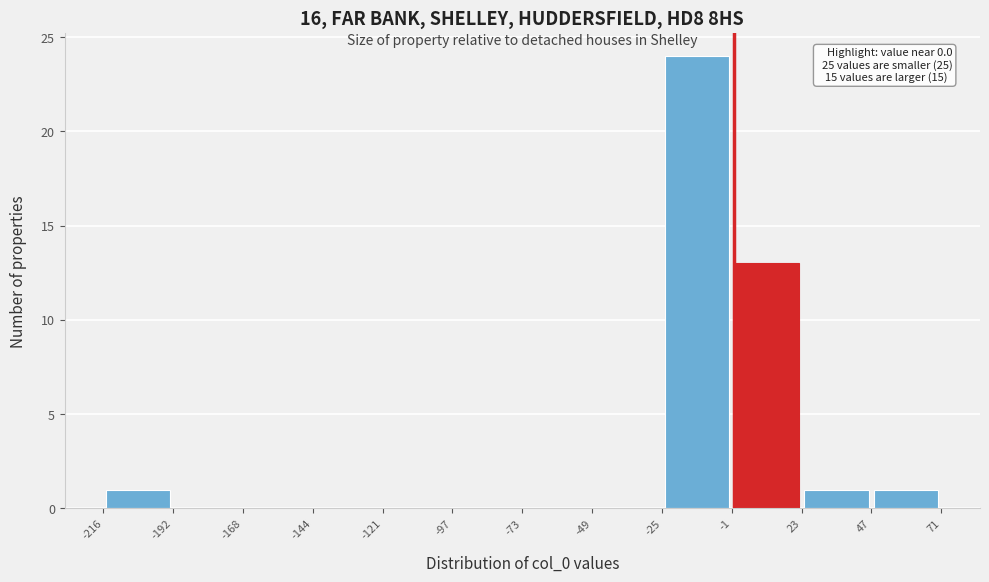

Over which range of the x-axis is the bar tallest?

-25 to -1